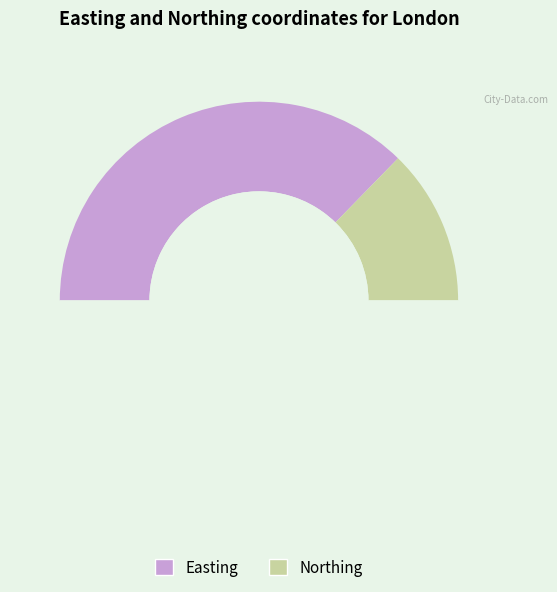

To the nearest percent, what portion does Easting represent?

75%